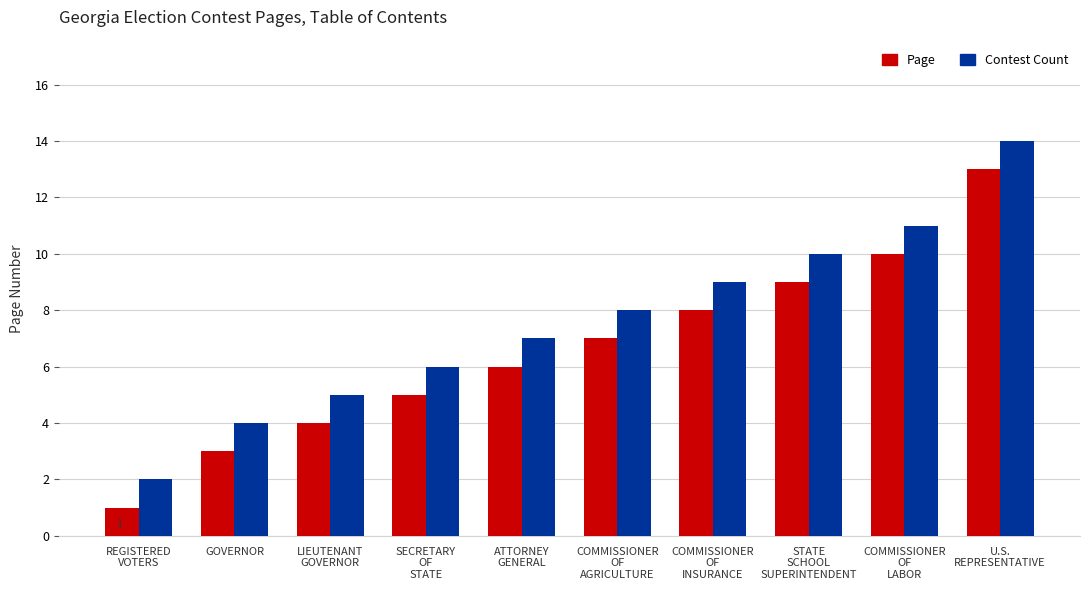

What is the value of the Page bar at the 7th from the left?

8